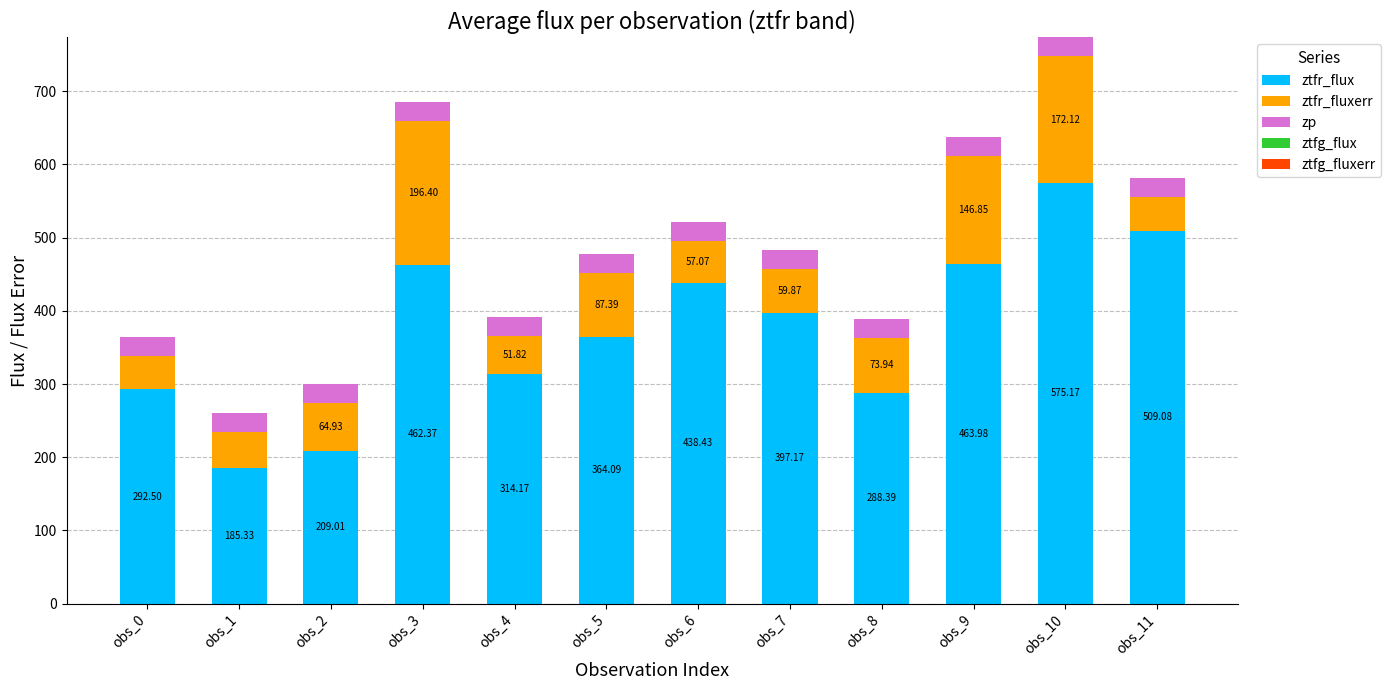

Are the bars horizontal?

No